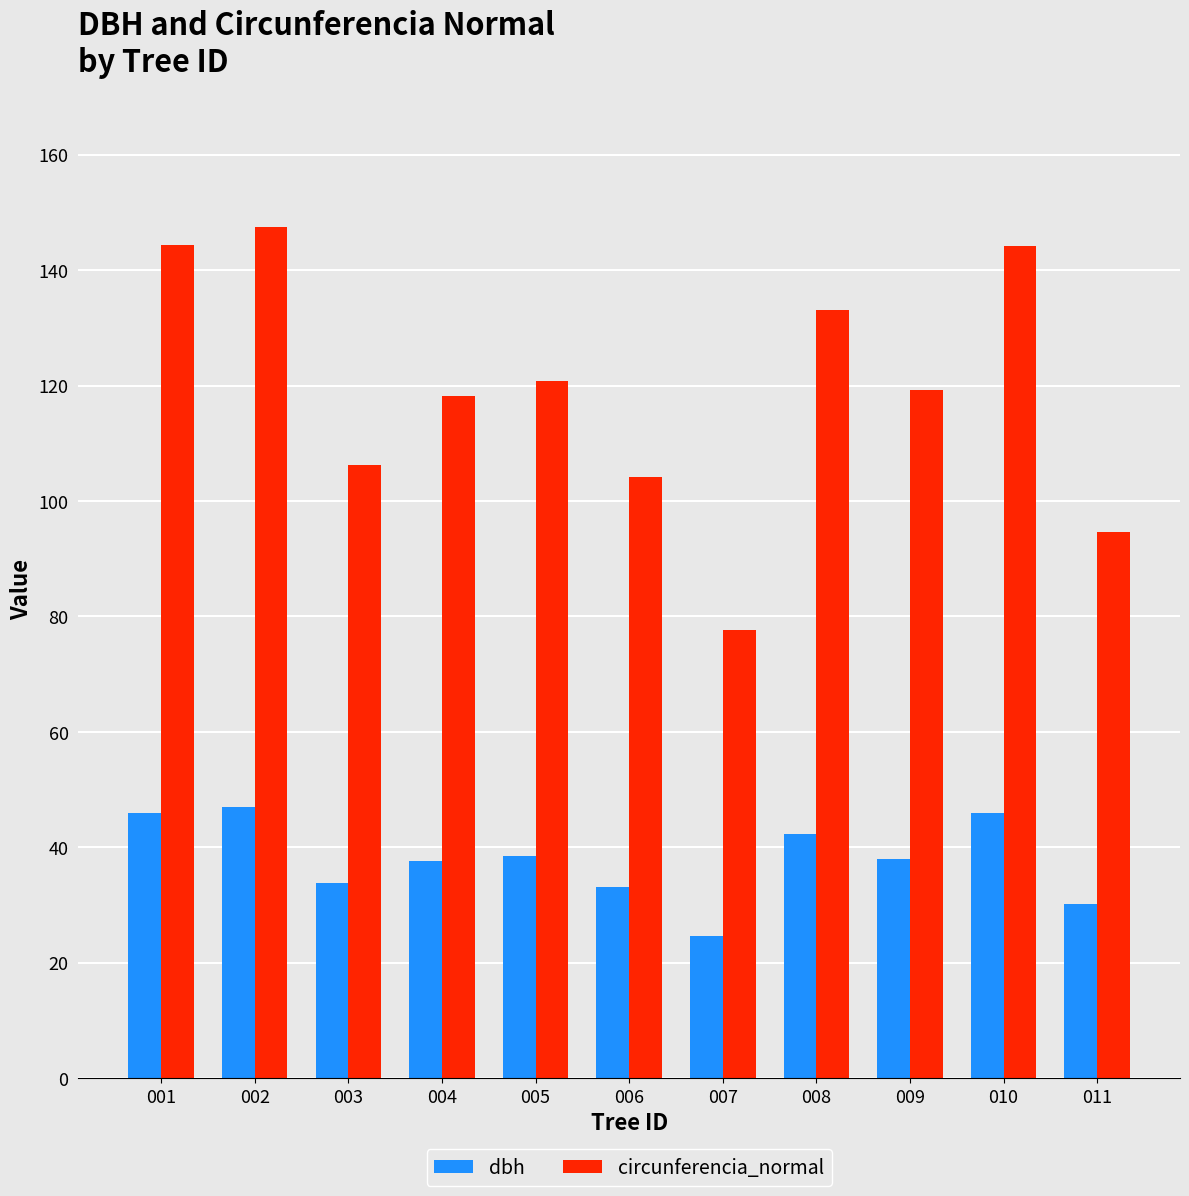

Rank the series at 010 from lowest to highest value.

dbh, circunferencia_normal